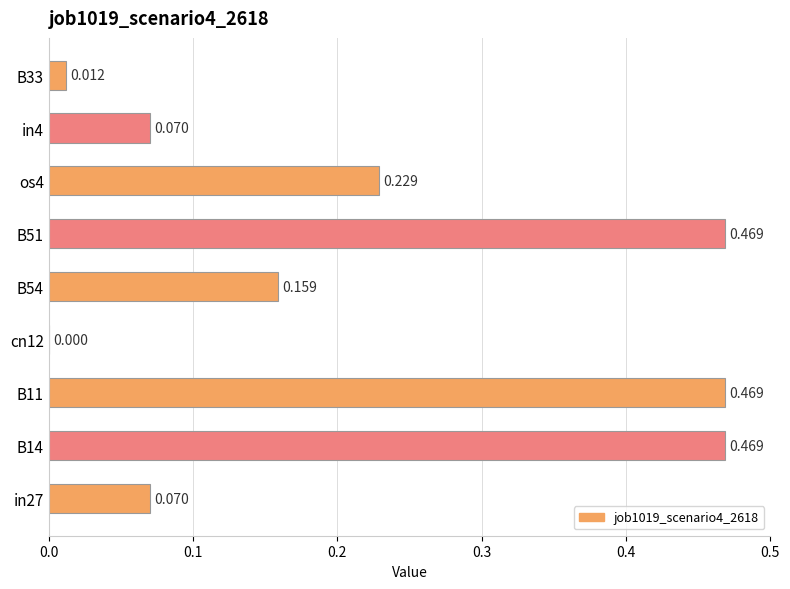

Where is the data nearest to the value 0?

cn12